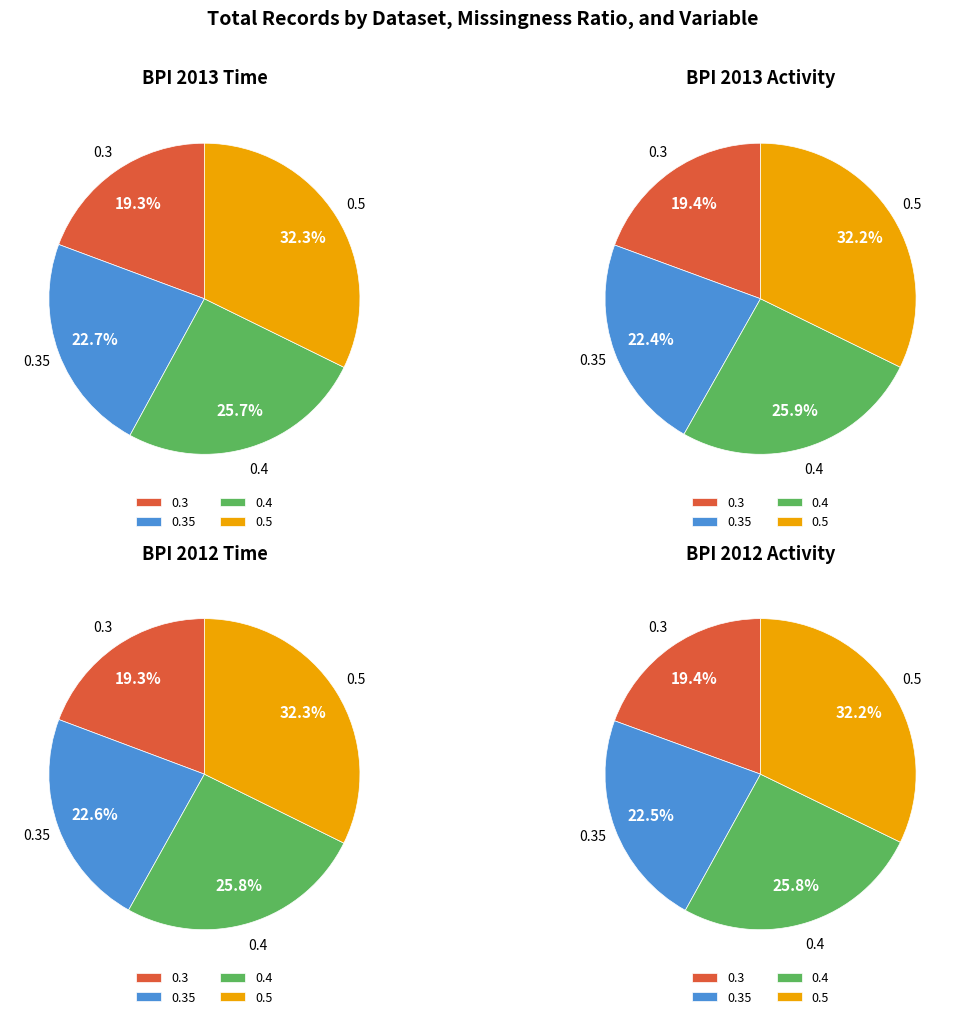

Is it true that 0.35 is 17% of the pie?

False